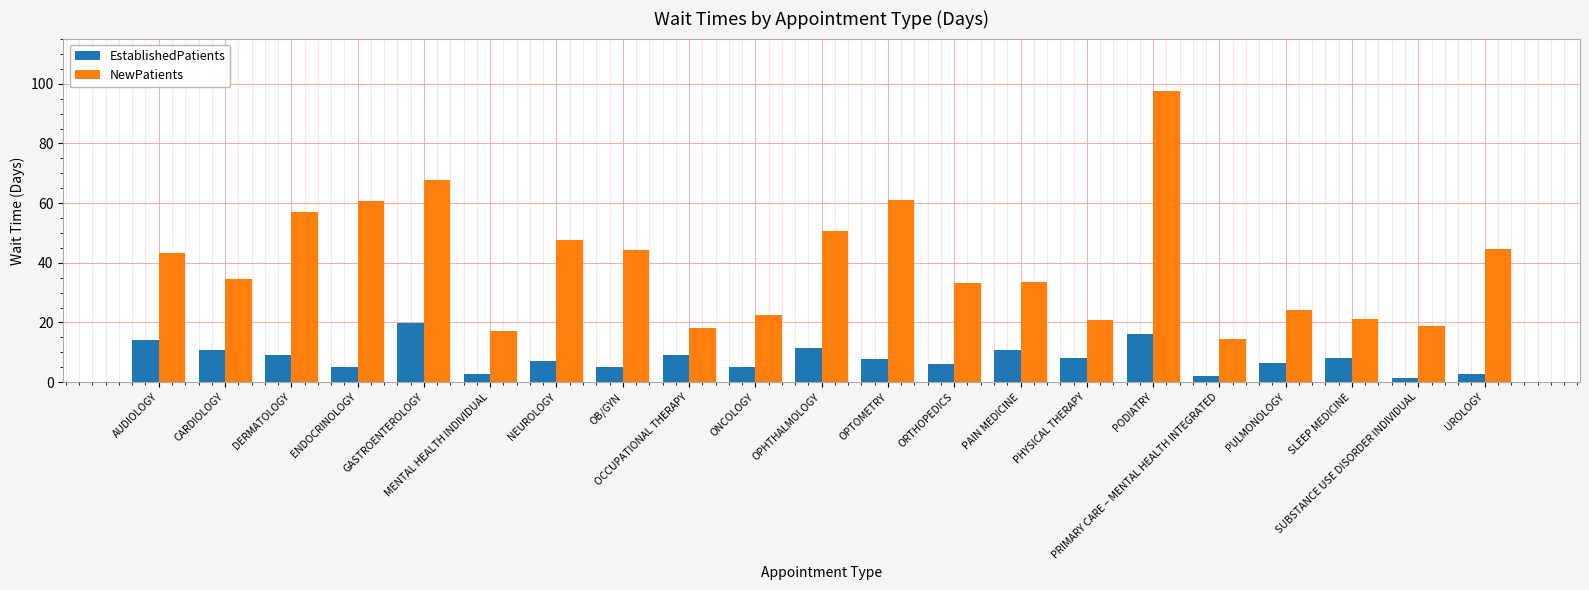

True or false: NewPatients has a value of 34.5 at CARDIOLOGY.

True